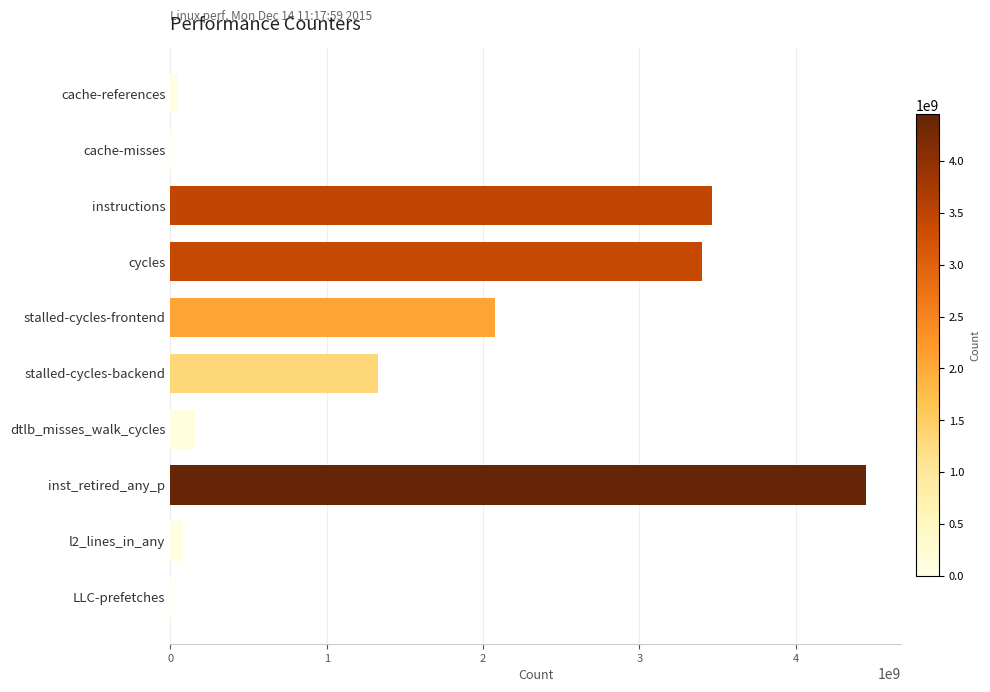

Count the number of data series in this chart.

1